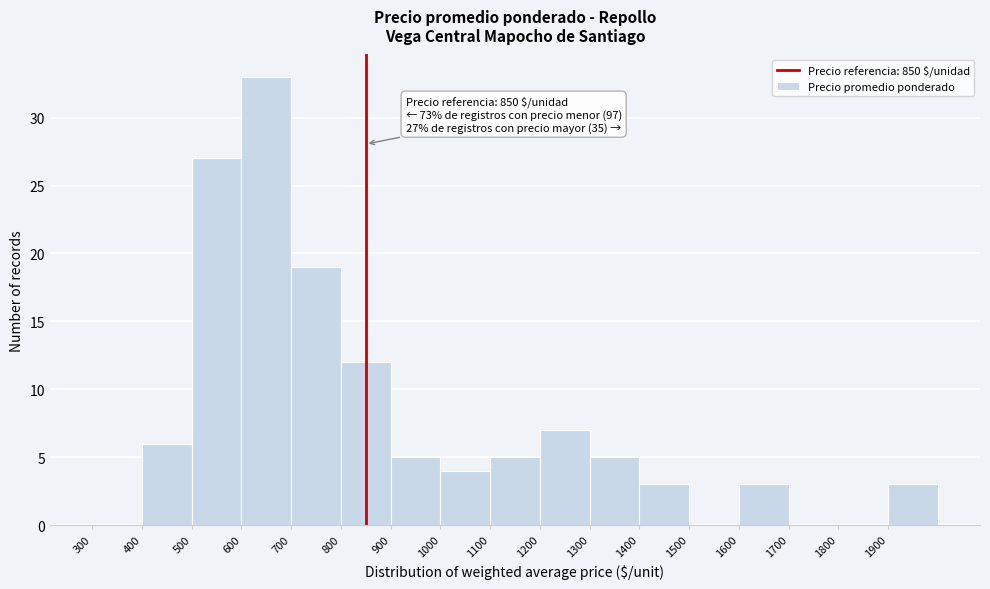

Which range on the x-axis has the tallest bar?

600 to 700